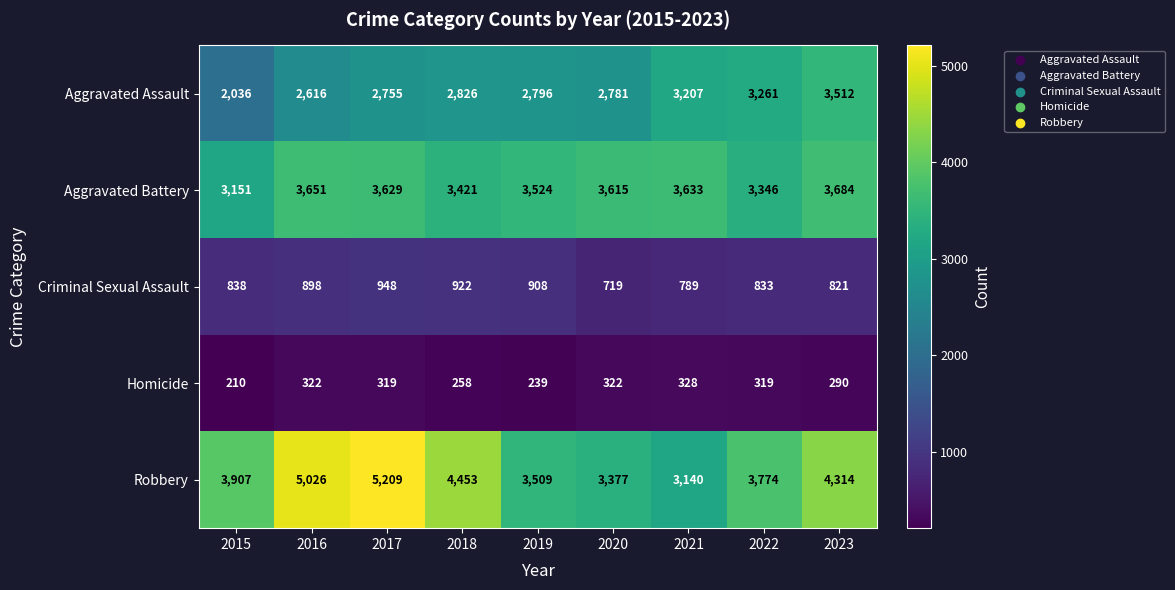

At 2019, list the series in order from smallest to largest.

Homicide, Criminal Sexual Assault, Aggravated Assault, Robbery, Aggravated Battery